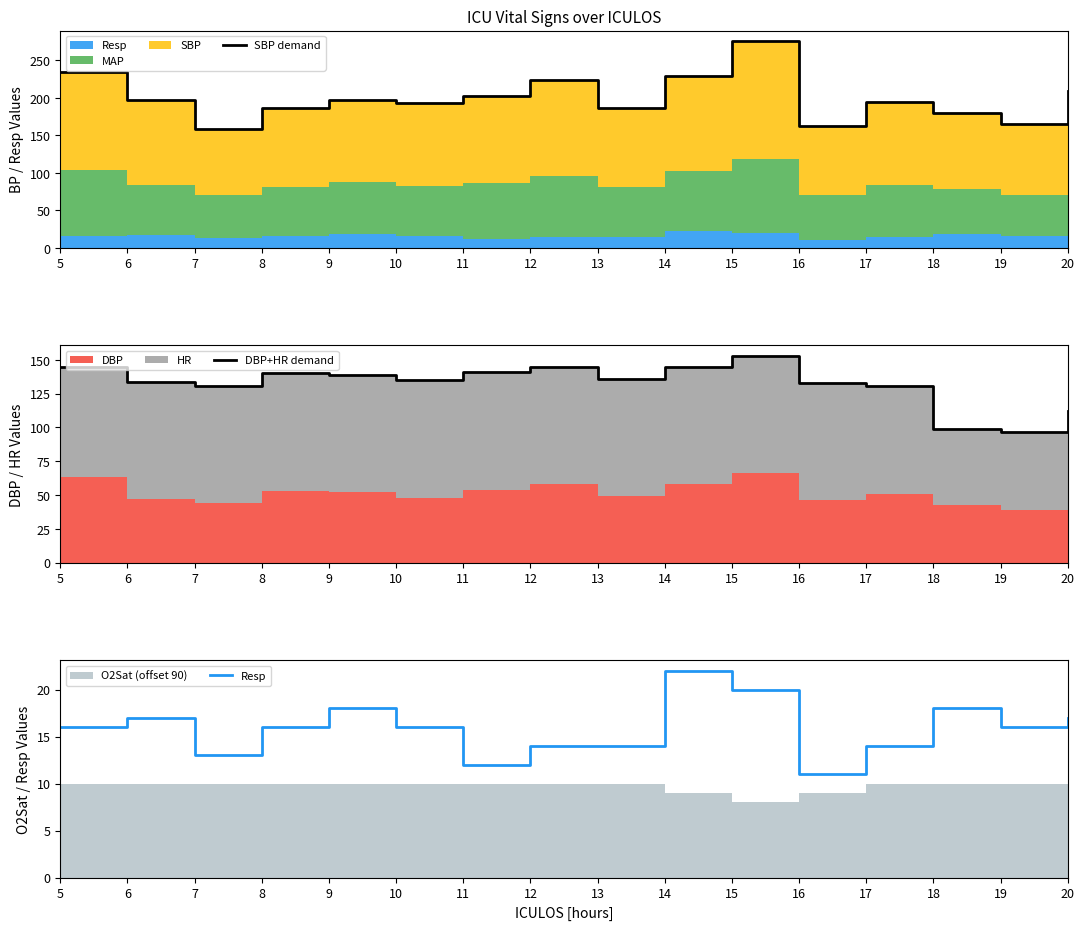

Reading left to right, list all the values displayed in this chart.

SBP demand: 5=235.0	6=197.0	7=159.0	8=186.5	9=197.0	10=193.0	11=203.0	12=224.0	13=187.0	14=229.0	15=276.0	16=163.0	17=194.0	18=180.0	19=165.0	20=209.0
DBP+HR demand: 5=144.5	6=134.0	7=131.0	8=140.0	9=139.0	10=135.0	11=141.0	12=145.0	13=136.0	14=145.0	15=153.0	16=133.0	17=131.0	18=99.0	19=97.0	20=112.0
Resp: 5=16.0	6=17.0	7=13.0	8=16.0	9=18.0	10=16.0	11=12.0	12=14.0	13=14.0	14=22.0	15=20.0	16=11.0	17=14.0	18=18.0	19=16.0	20=17.0